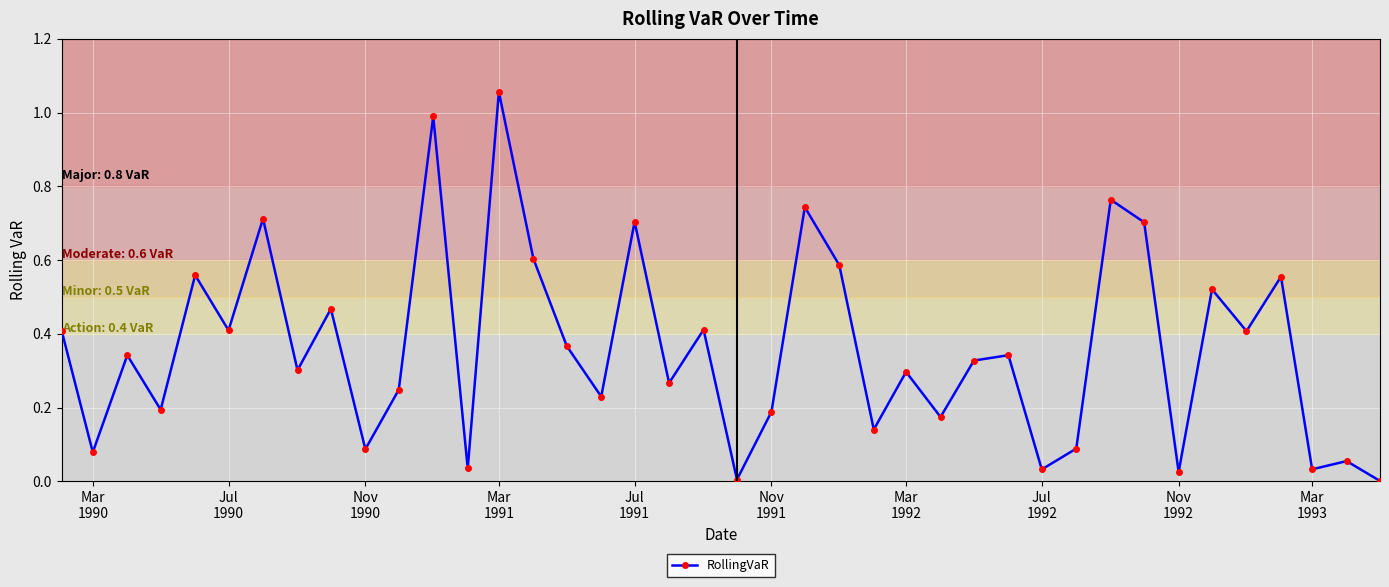

What is the difference between the second highest and minimum values?

1.0